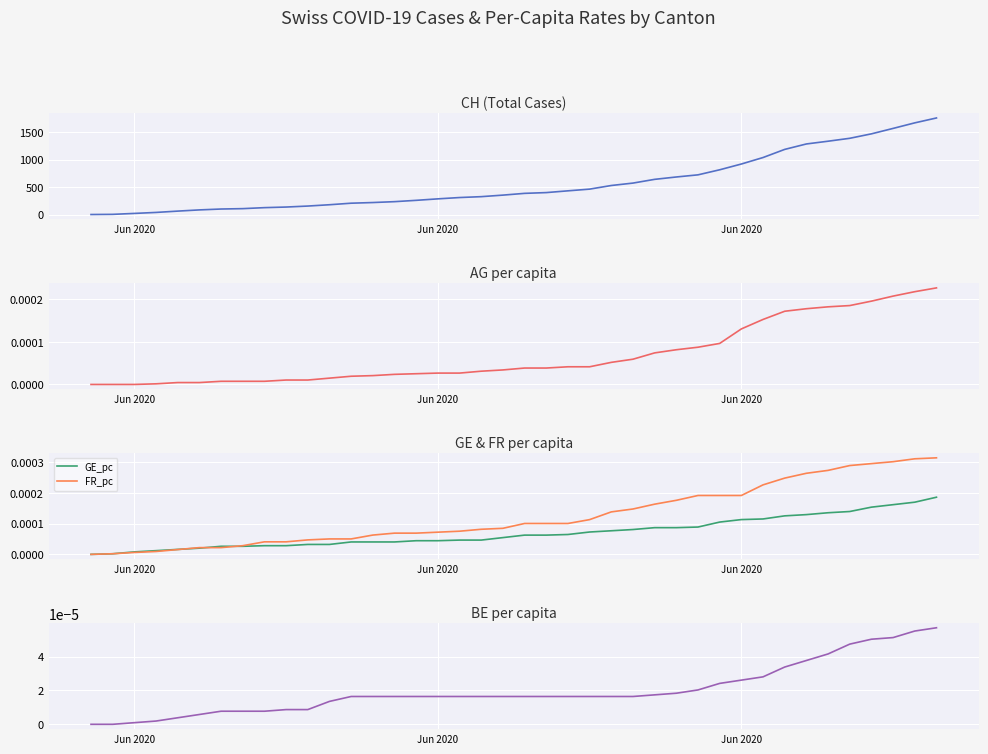

True or false: FR_pc and BE_pc cross at least once.

False